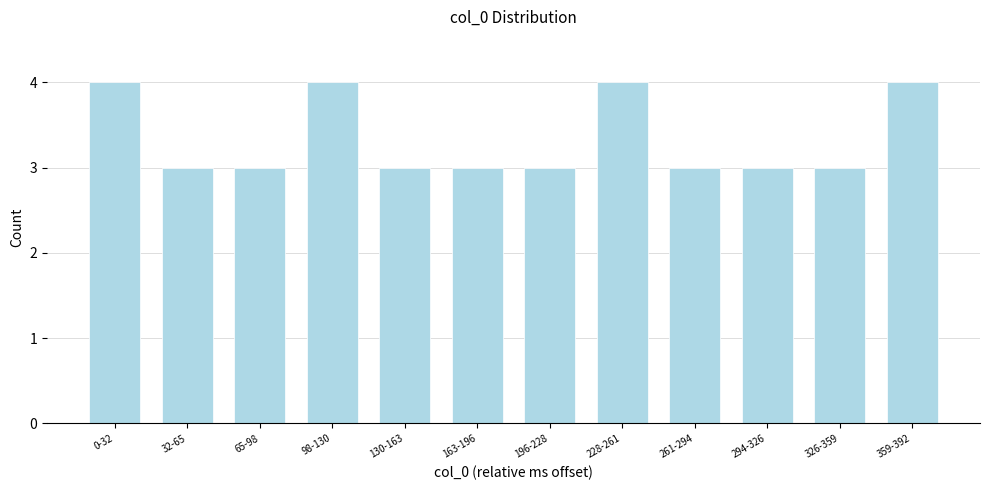

Reading right to left, transcribe all the data shown in this chart.

4	3	3	3	4	3	3	3	4	3	3	4